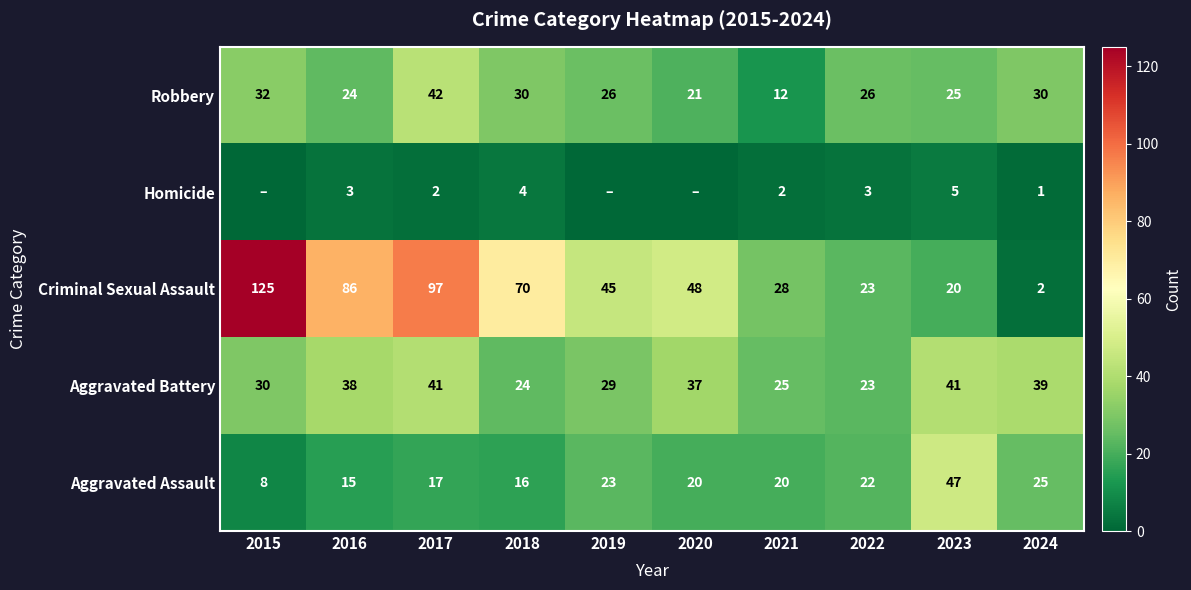

What is the greatest value displayed?

125